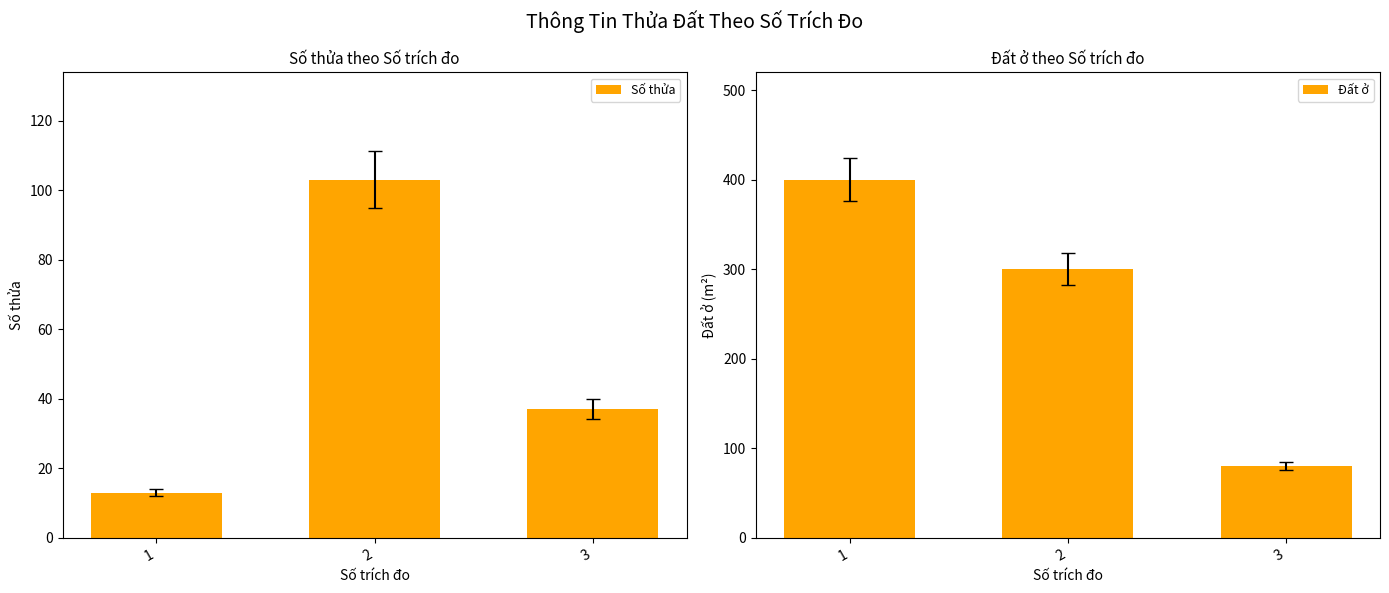

Which category has the highest value across all series?

1